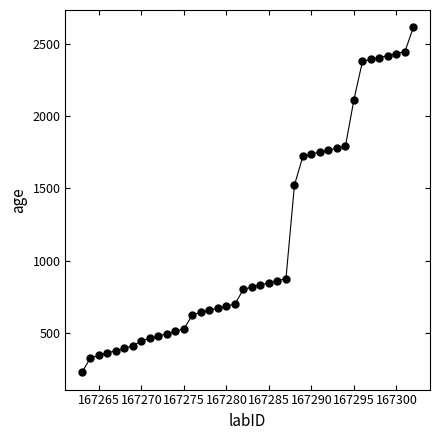

What is the maximum value shown in the chart?

2616